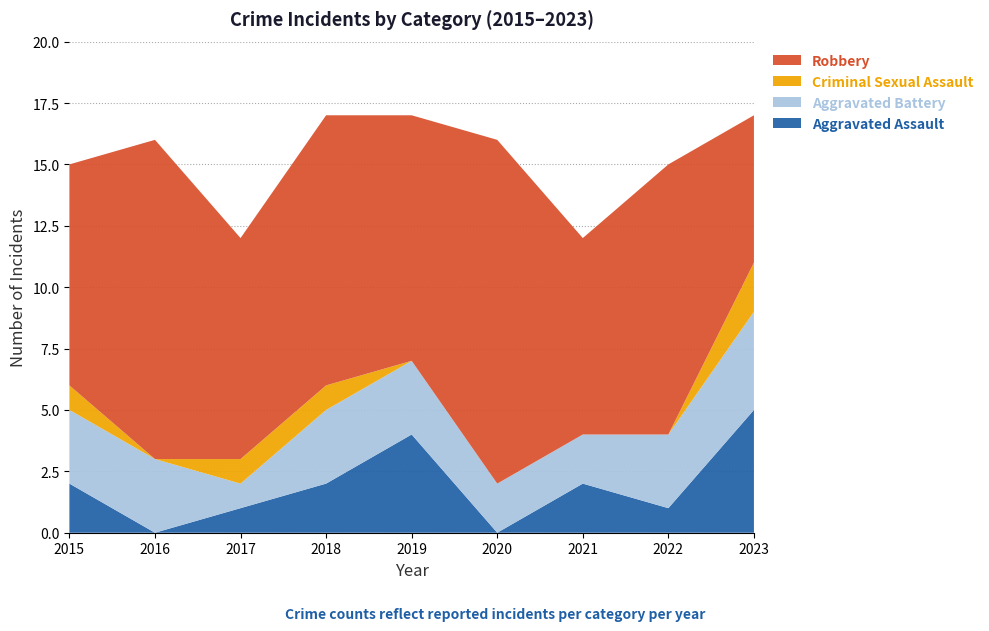

Reading left to right, list all the values displayed in this chart.

Aggravated Assault: 2	0	1	2	4	0	2	1	5
Aggravated Battery: 3	3	1	3	3	2	2	3	4
Criminal Sexual Assault: 1	0	1	1	0	0	0	0	2
Robbery: 9	13	9	11	10	14	8	11	6